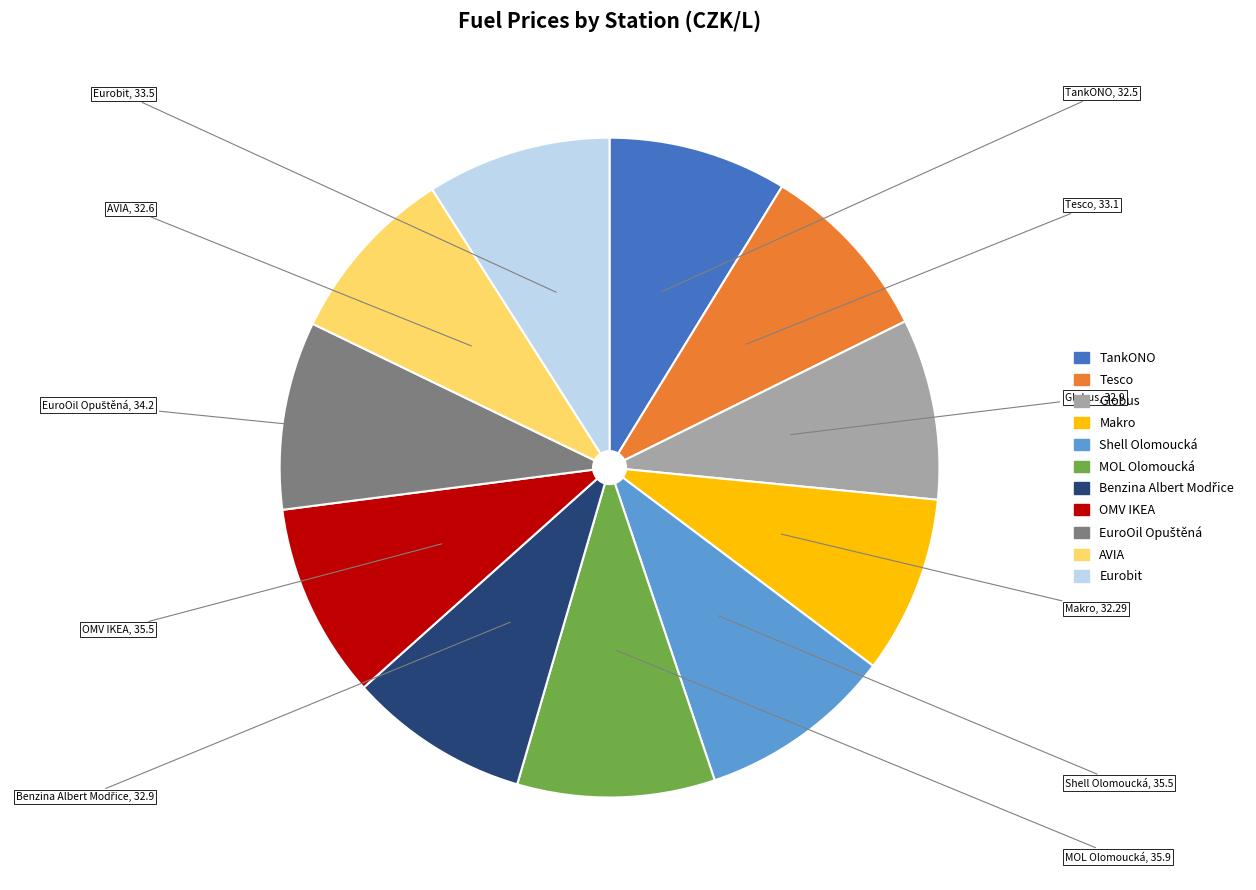

Is there any slice that represents more than half of the pie?

No